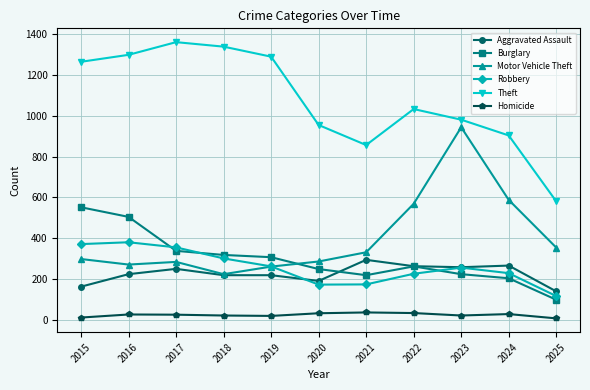

At which label does Theft first exceed 1032?

2015